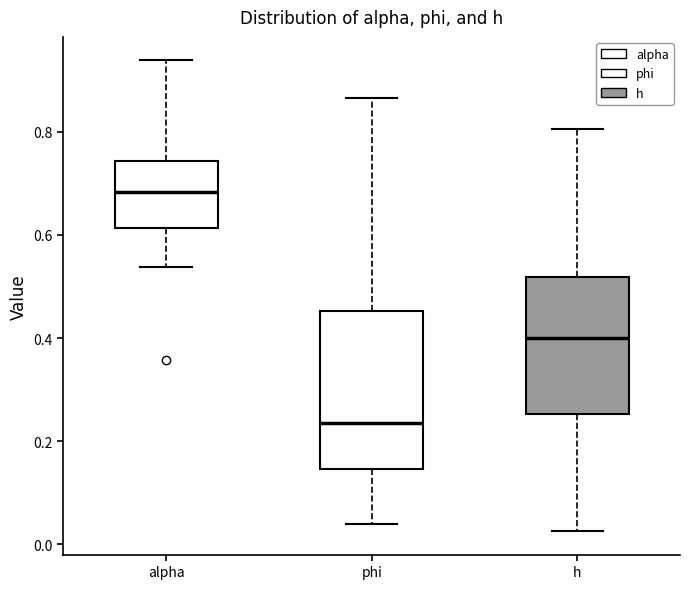

Reading left to right, transcribe this box plot: for each box, give where its median line is, the range the box spans, and where its two whiskers end, as read against the y-axis. The values are not printed on the chart, so give them approximately, as read against the axis.

alpha: median 0.68, box 0.62 to 0.74, whiskers 0.54 to 0.94
phi: median 0.24, box 0.14 to 0.46, whiskers 0.04 to 0.86
h: median 0.40, box 0.26 to 0.52, whiskers 0.02 to 0.80